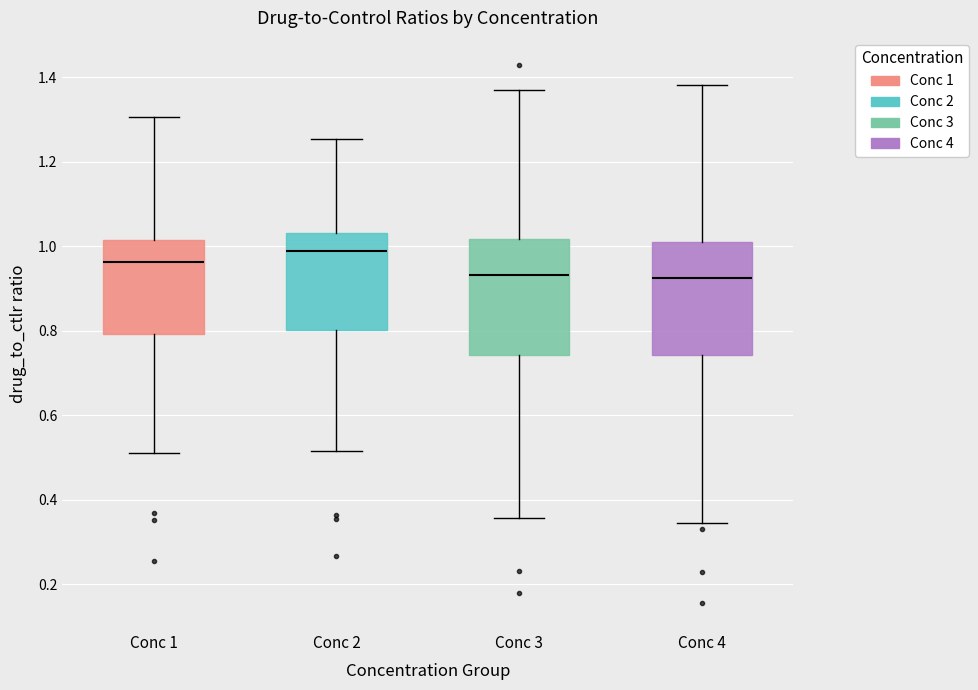

Reading left to right, transcribe this box plot: for each box, give where its median line is, the range the box spans, and where its two whiskers end, as read against the y-axis. The values are not printed on the chart, so give them approximately, as read against the axis.

Conc 1: median 0.96, box 0.80 to 1.02, whiskers 0.52 to 1.30
Conc 2: median 0.98, box 0.80 to 1.04, whiskers 0.52 to 1.26
Conc 3: median 0.94, box 0.74 to 1.02, whiskers 0.36 to 1.38
Conc 4: median 0.92, box 0.74 to 1.02, whiskers 0.34 to 1.38